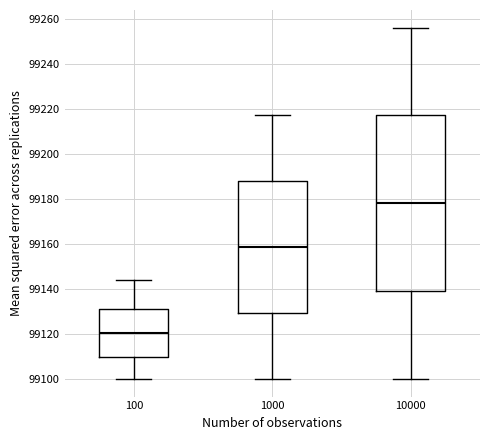

Which box has the lowest median line?

100